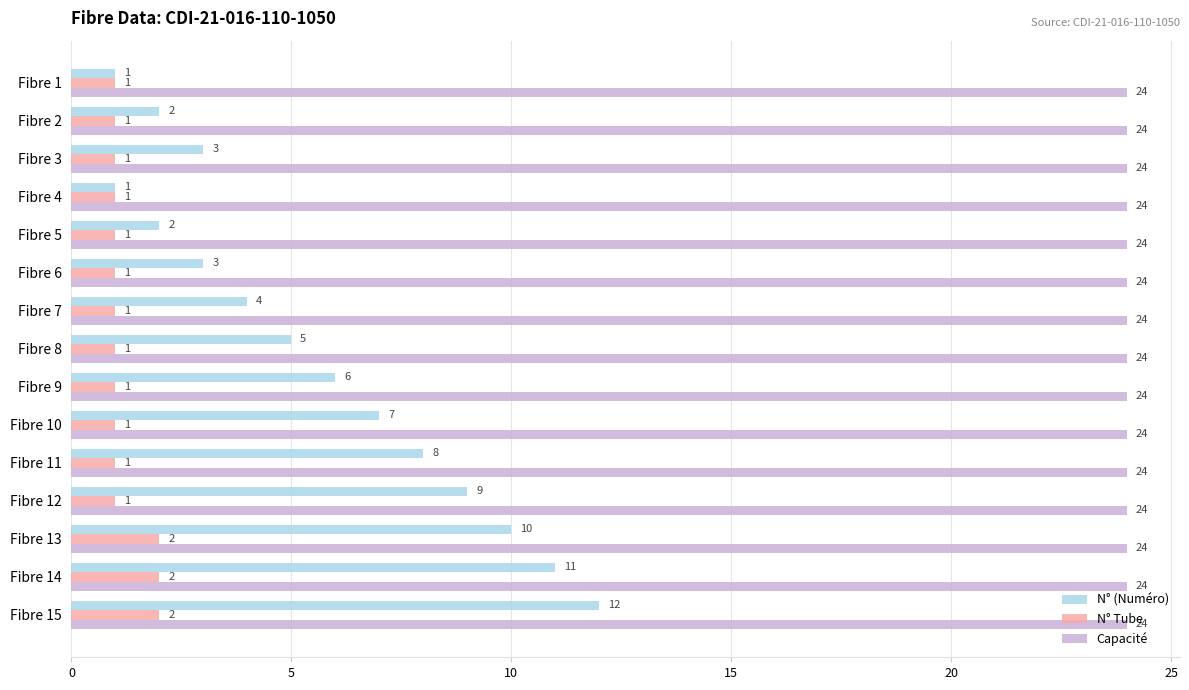

What is the sum of all N° Tube values?

18